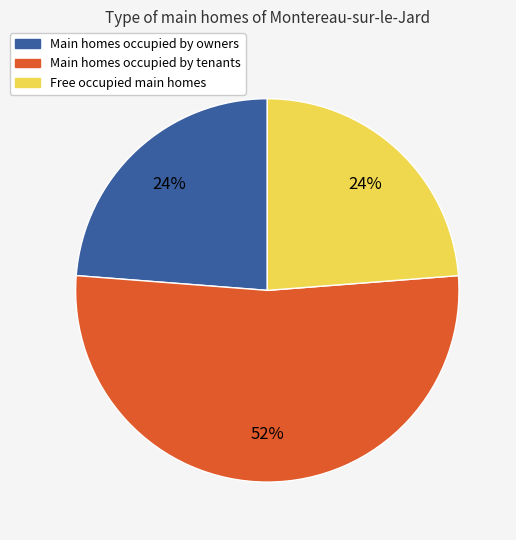

How many slices are in this pie chart?

3